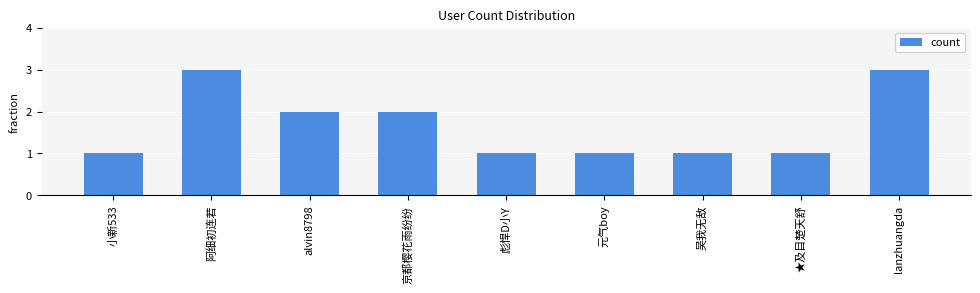

Which has a higher value, alvin8798 or 吴我无敌?

alvin8798